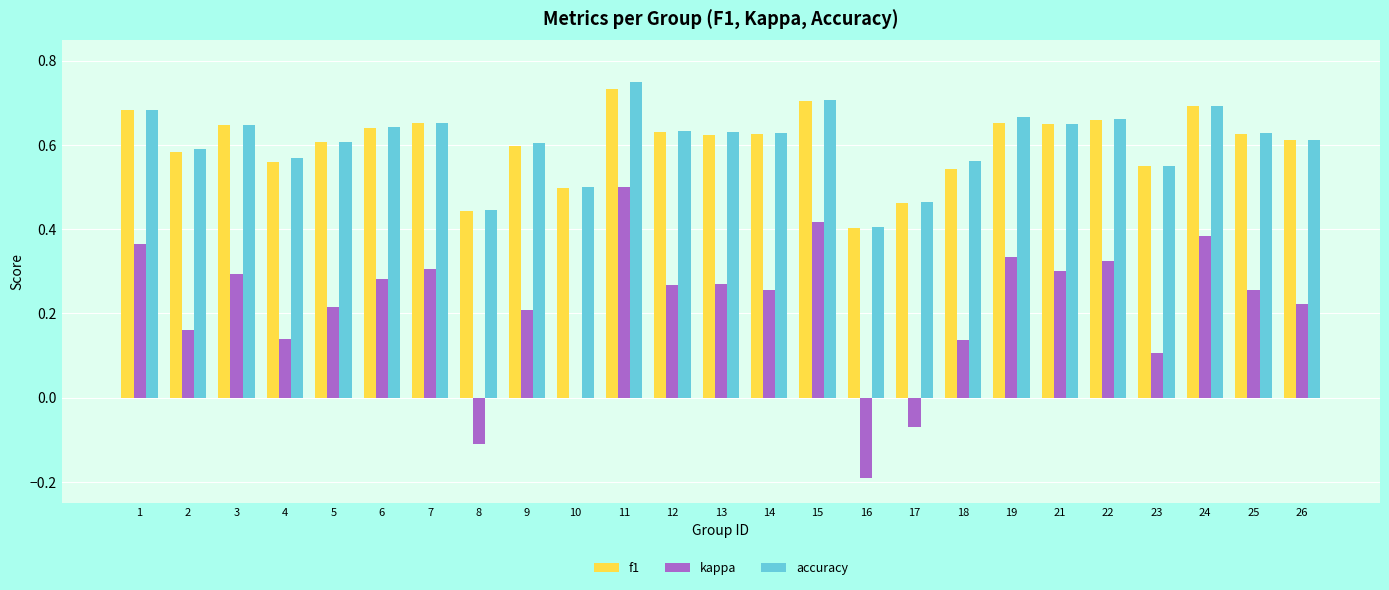

Is the value of f1 at 23 greater than the value of kappa at 14?

Yes